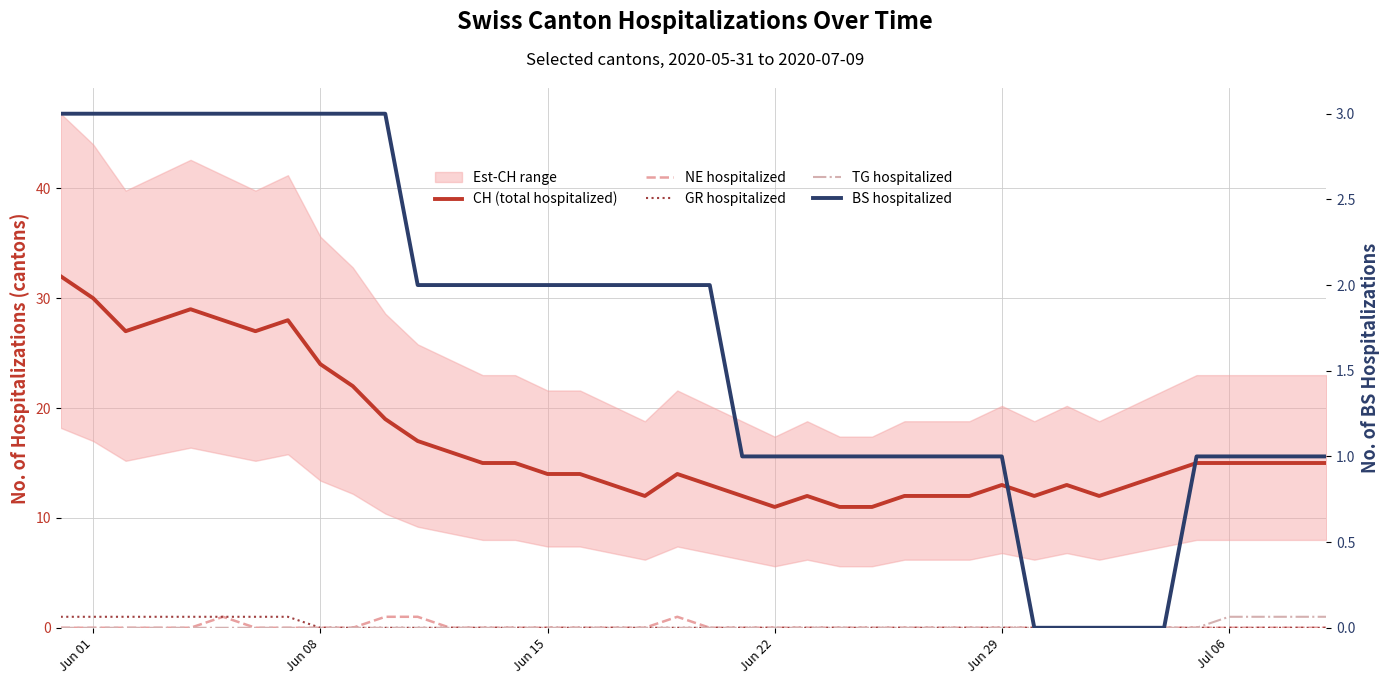

At which category is the sum across all series the highest?

Jun 01